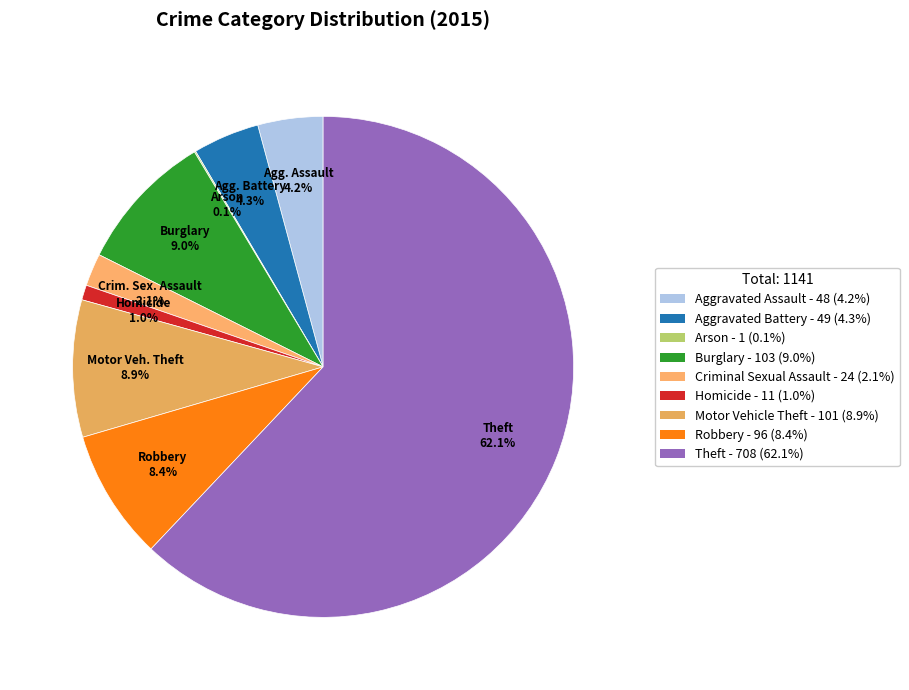

Does any single category account for the majority?

Yes